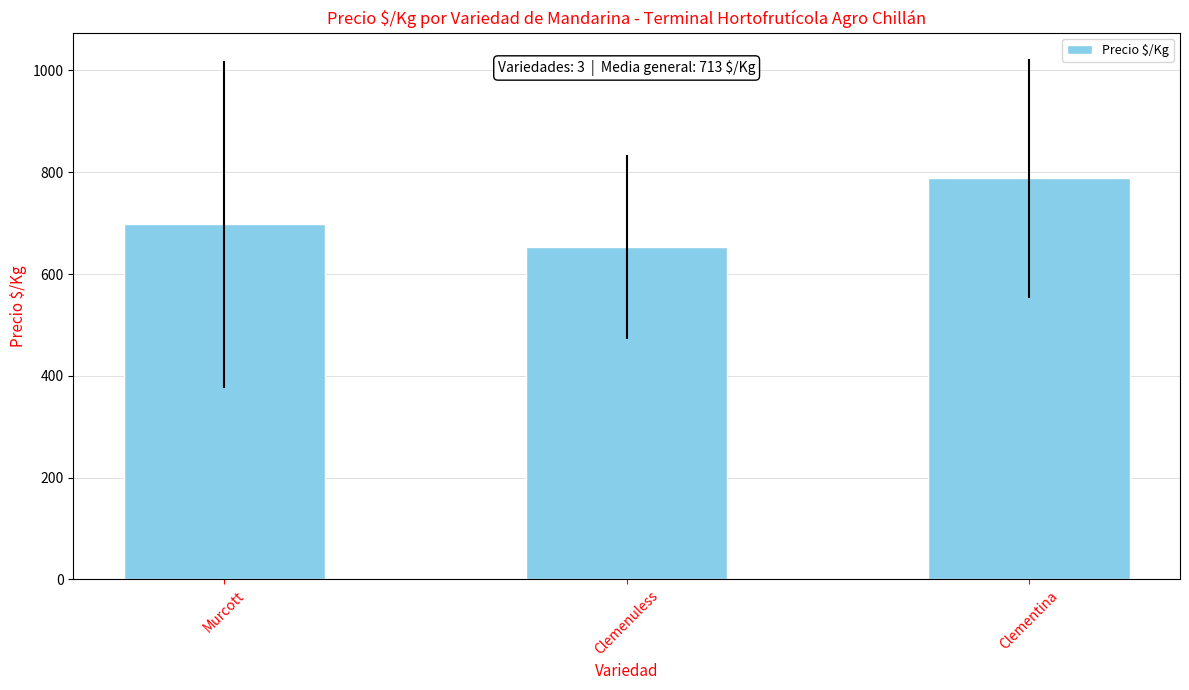

The chart shows a value of 788.2 at Clementina. True or false?

True